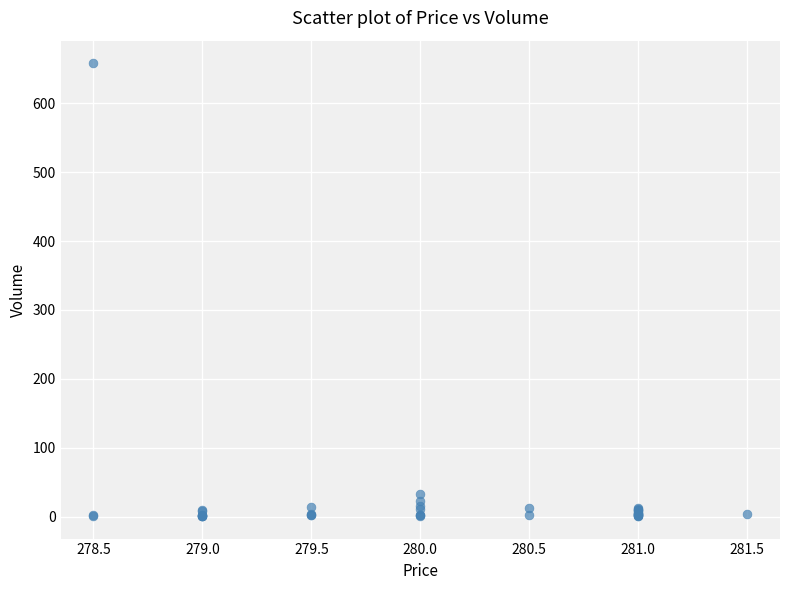

What Y value in the scatter plot is closest to 329?

33